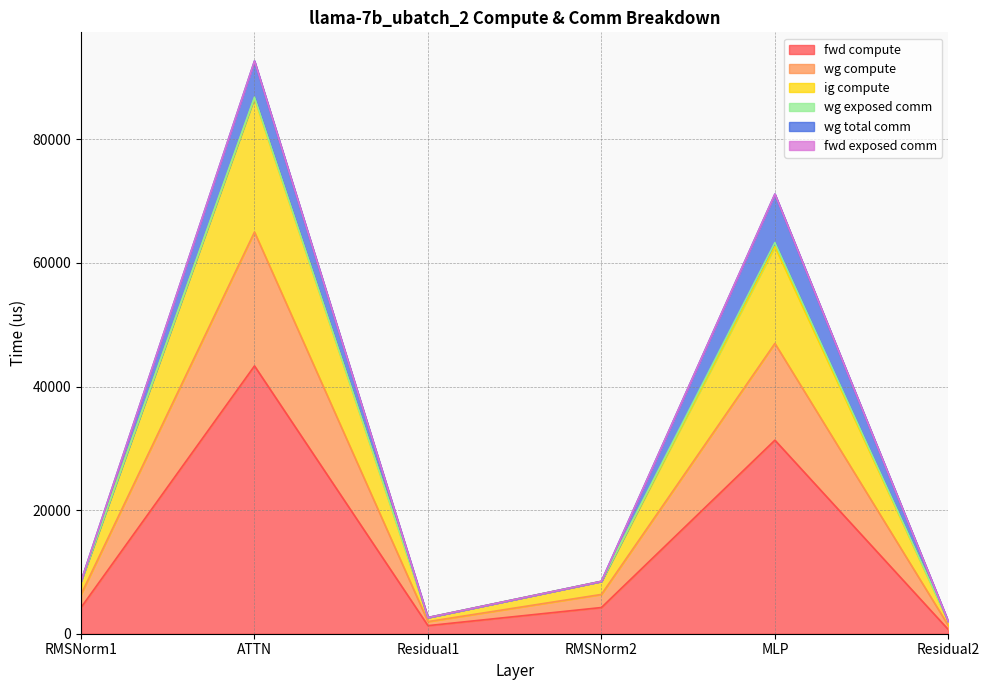

Does the chart have visible grid lines?

Yes